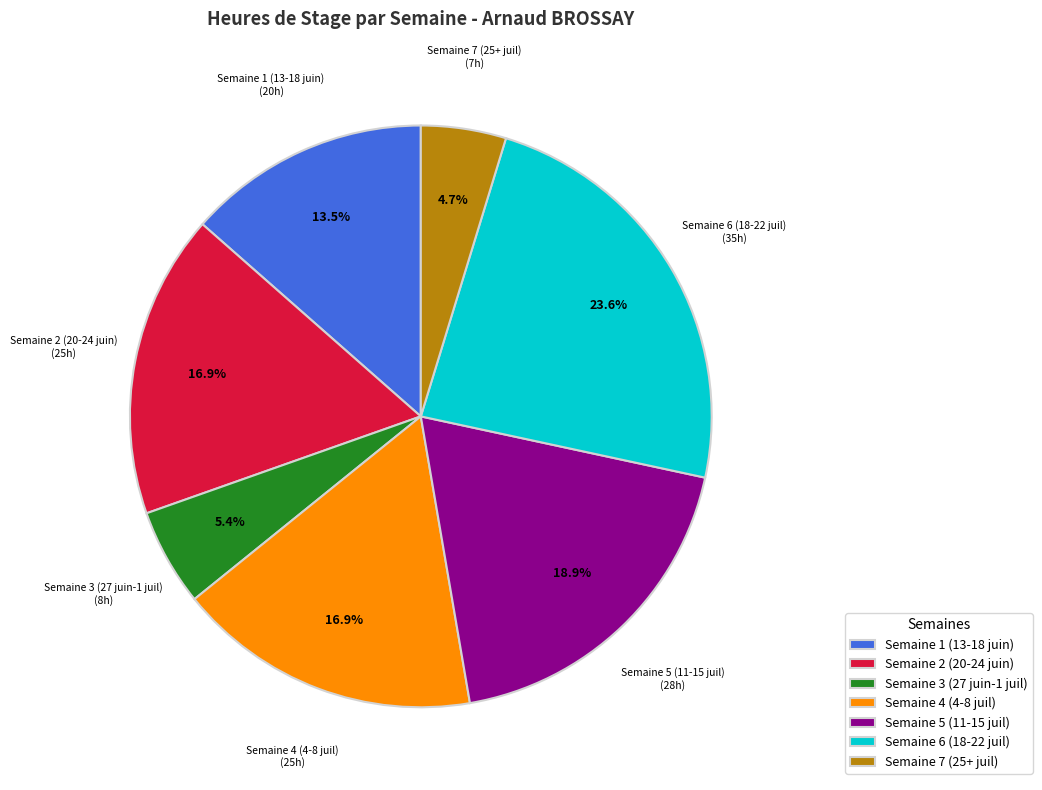

Which slice is the smallest?

Semaine 7 (25+ juil)